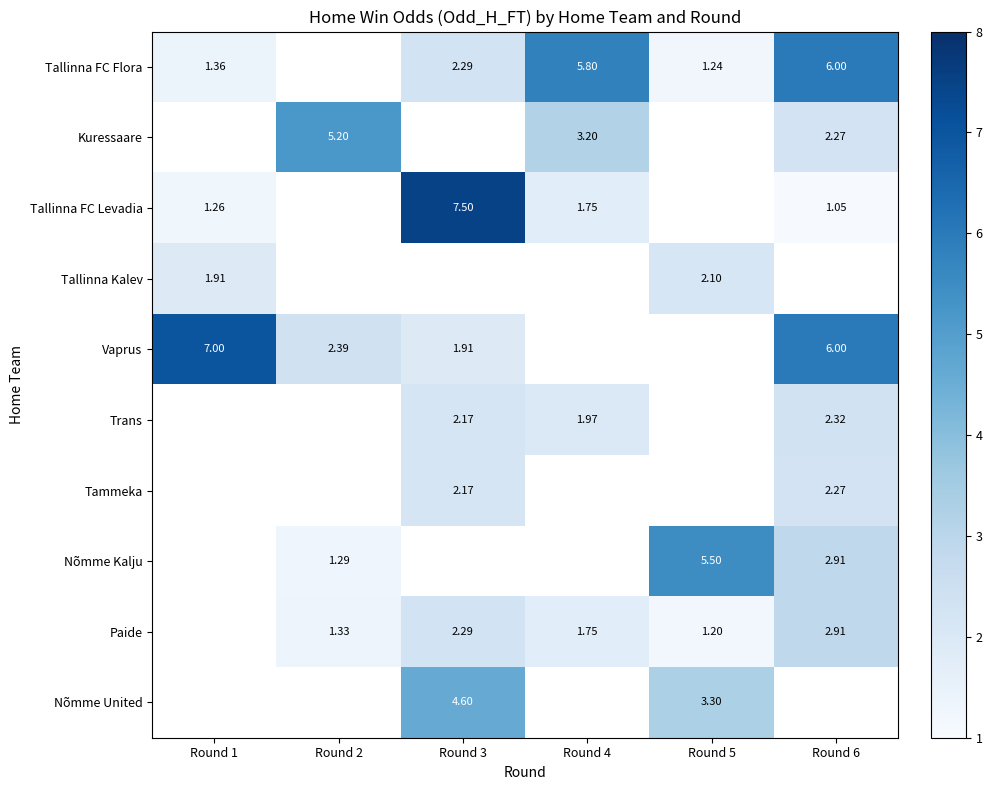

Is the value of Tallinna FC Levadia at Round 3 greater than the value of Tammeka at Round 5?

No